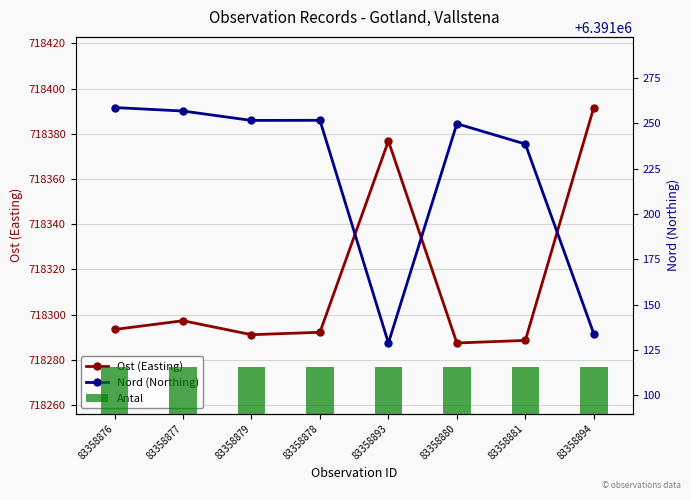

Is the value of Nord (Northing) at 83358880 greater than the value of Antal at 83358876?

Yes